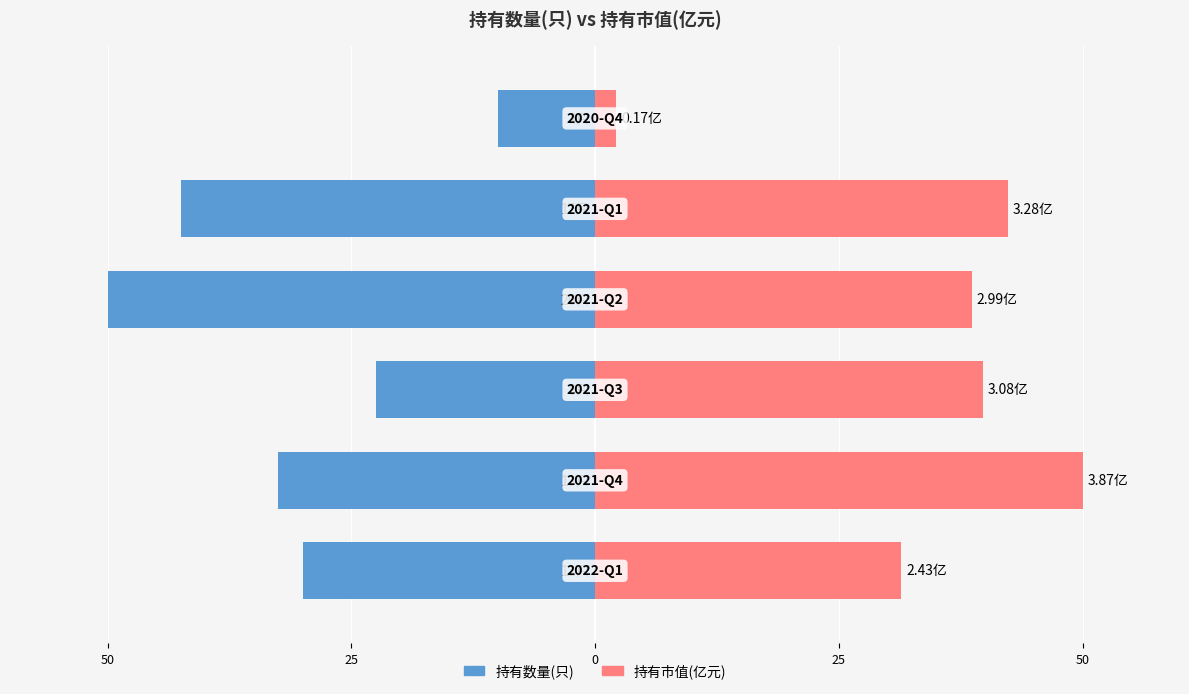

Which series has the largest total across all categories?

持有市值(亿元)